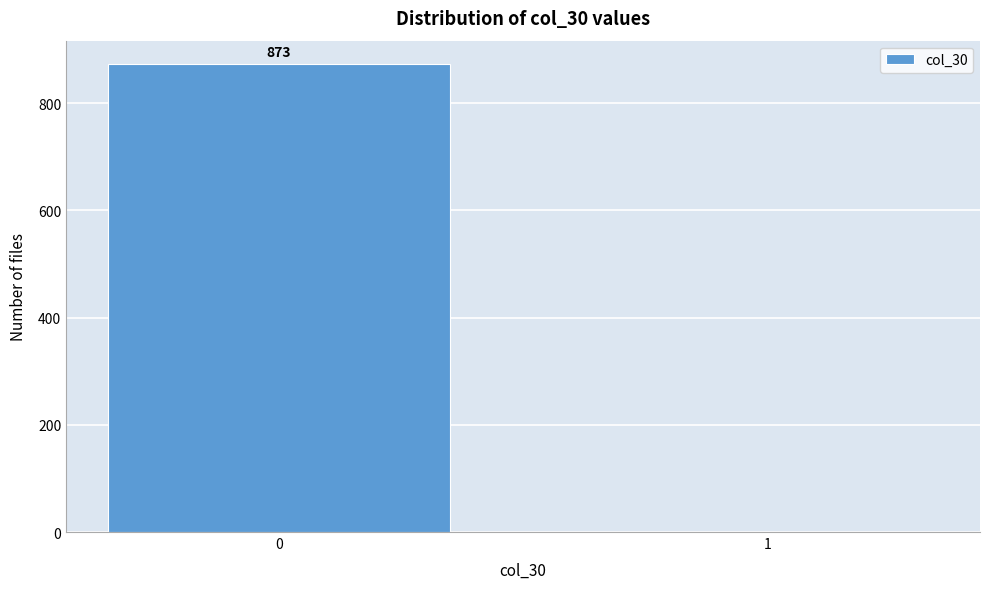

Reading left to right, what are all the values shown in this chart?

0=873	1=0